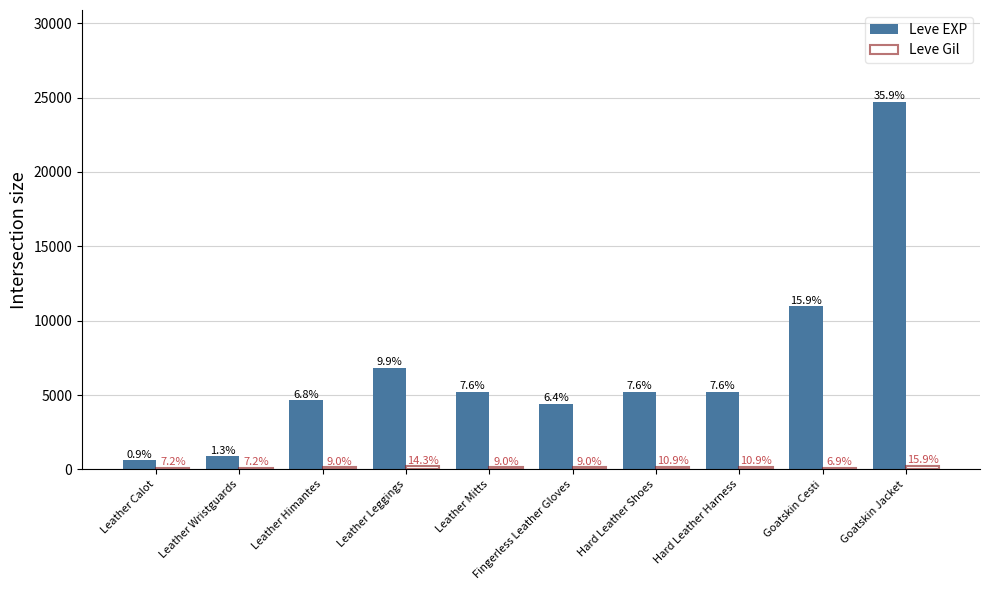

List the series in order of their overall mean, lowest first.

Leve Gil, Leve EXP